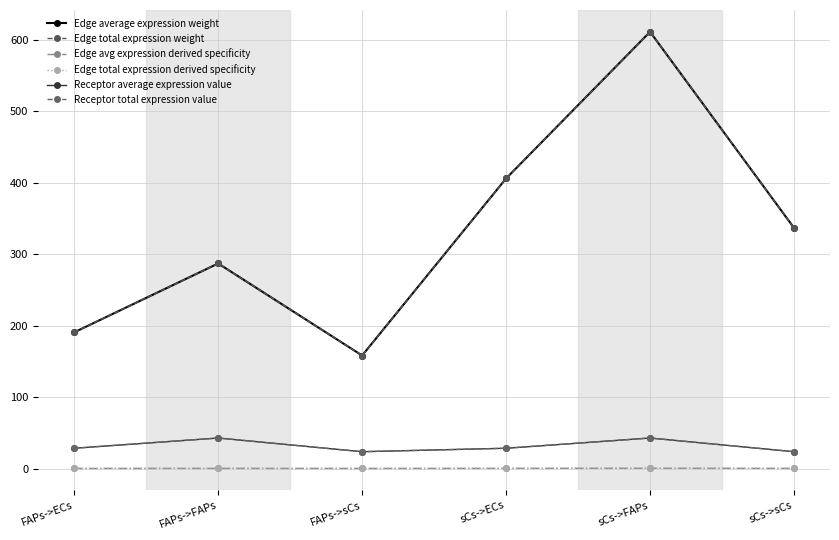

What is the highest value of the Edge avg expression derived specificity series?

0.3